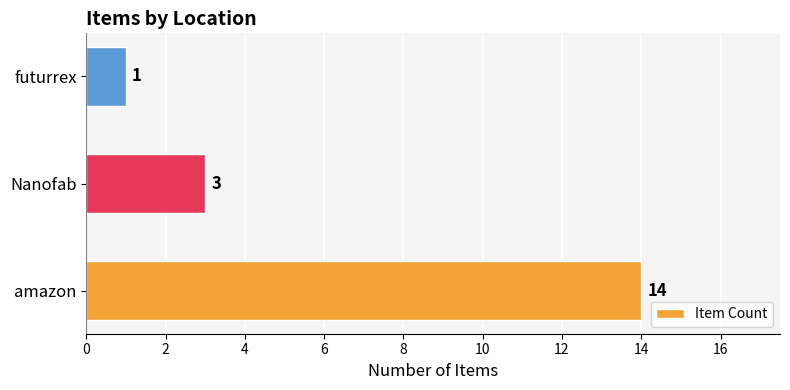

Does the chart contain stacked bars?

No